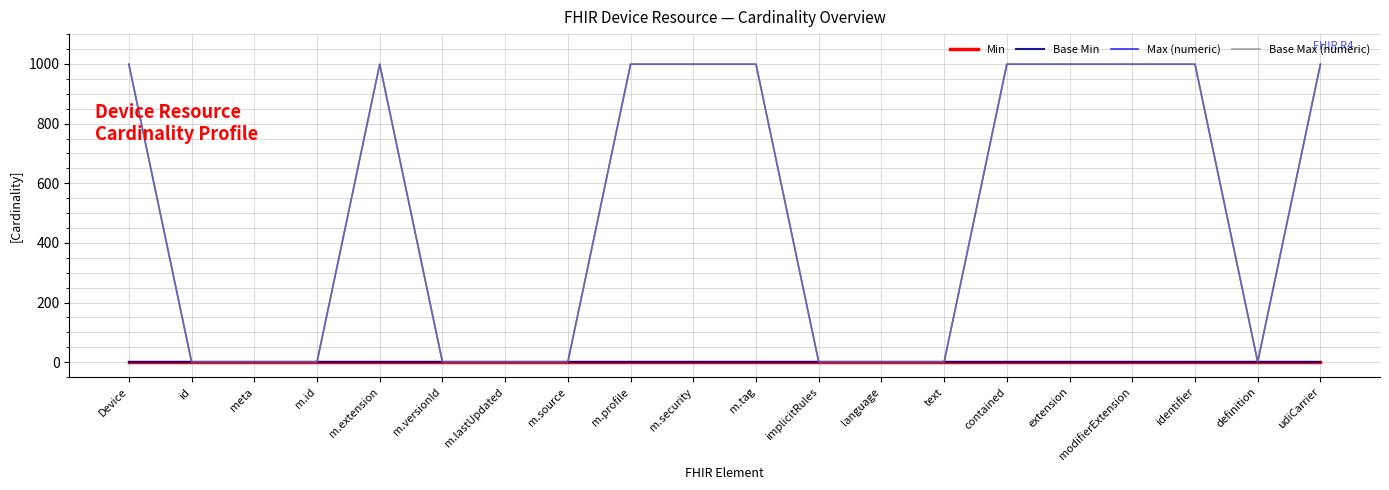

Rank the series at m.extension from highest to lowest value.

Max (numeric), Base Max (numeric), Min, Base Min